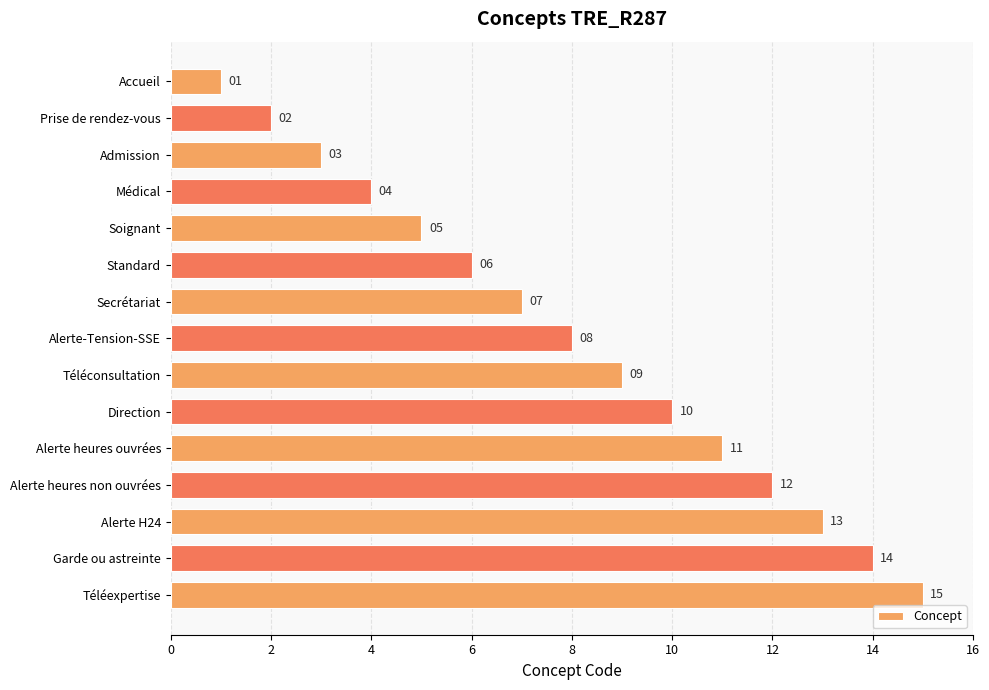

Approximately how many times larger is the value at Téléconsultation compared to Direction?

0.9